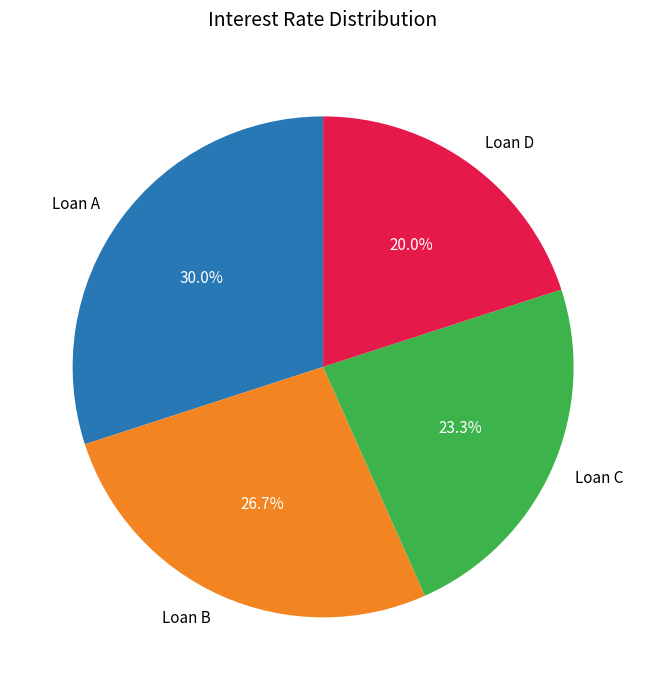

Is Loan B the majority of the pie?

No